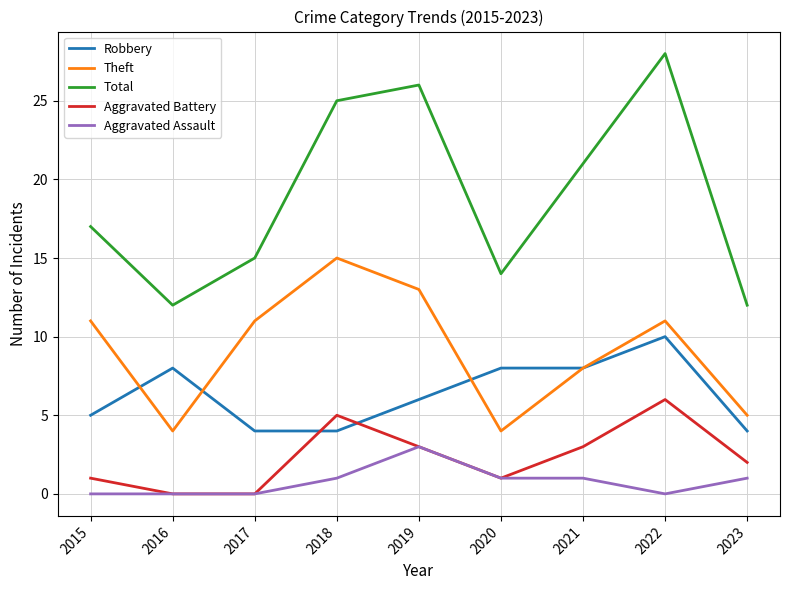

Rank the series by their maximum value, from highest to lowest.

Total, Theft, Robbery, Aggravated Battery, Aggravated Assault